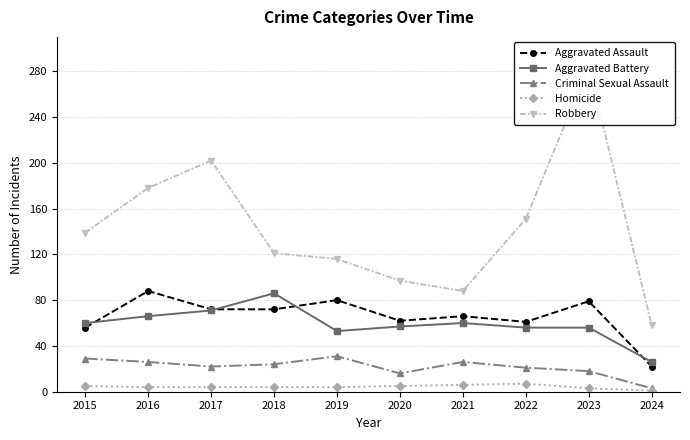

Which series has the largest range (max minus min)?

Robbery